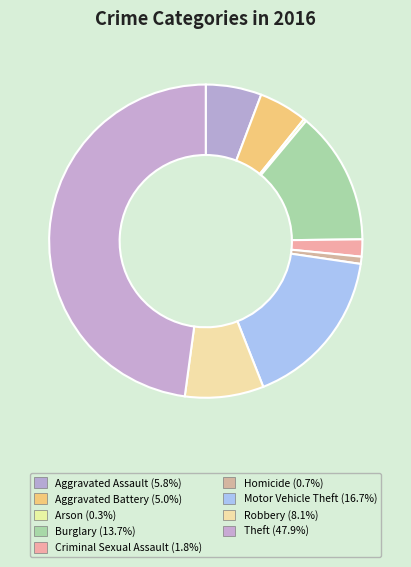

Is there any slice that represents more than half of the pie?

No